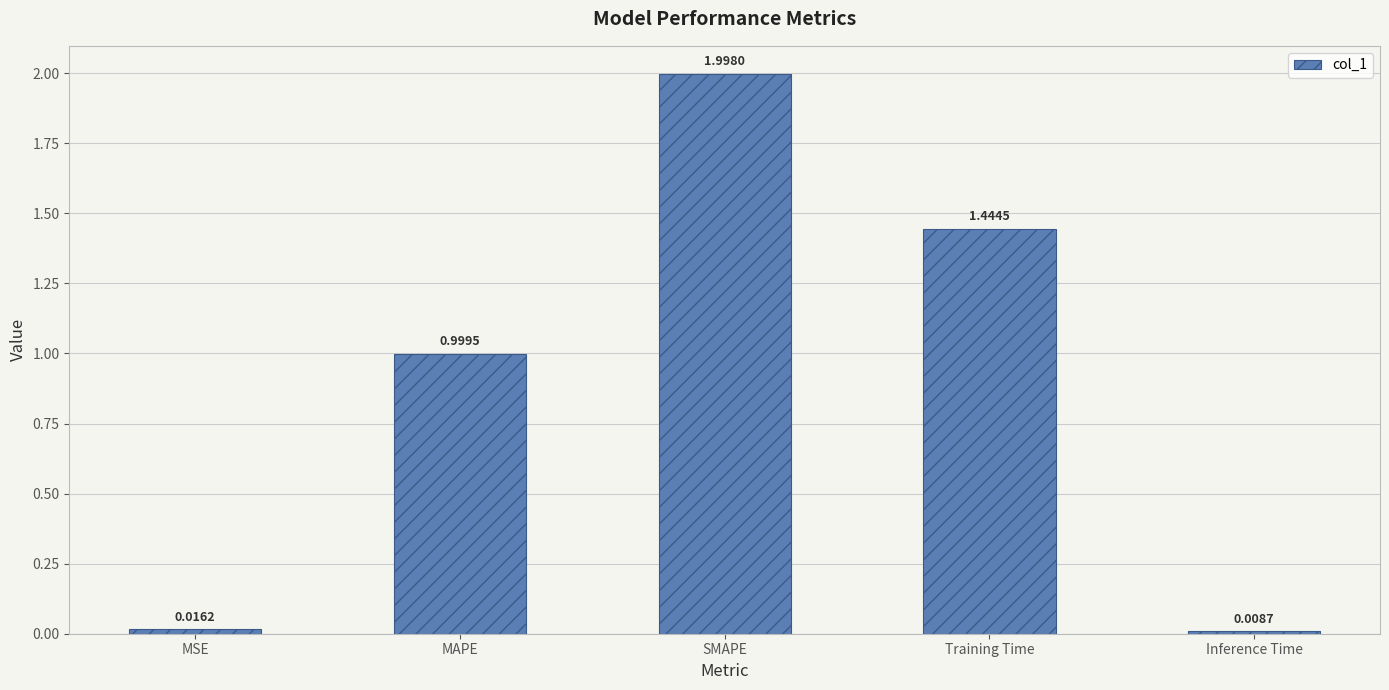

List the labels in order of value, largest first.

SMAPE, Training Time, MAPE, MSE, Inference Time